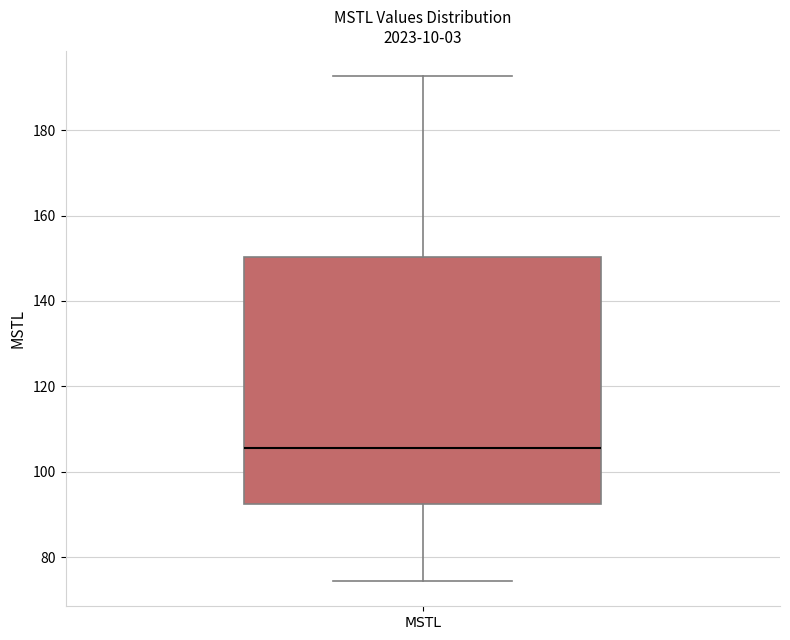

Where does the upper whisker of the box for MSTL end on the y-axis? The values are not printed on the chart, so give them approximately, as read against the axis.

192